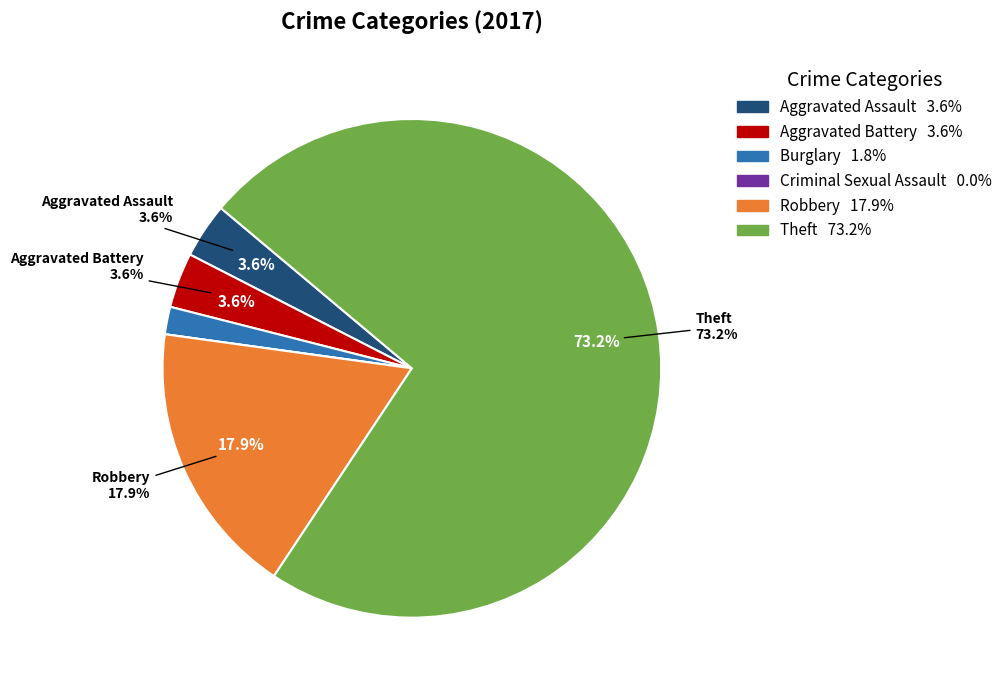

Which slice is the largest?

Theft